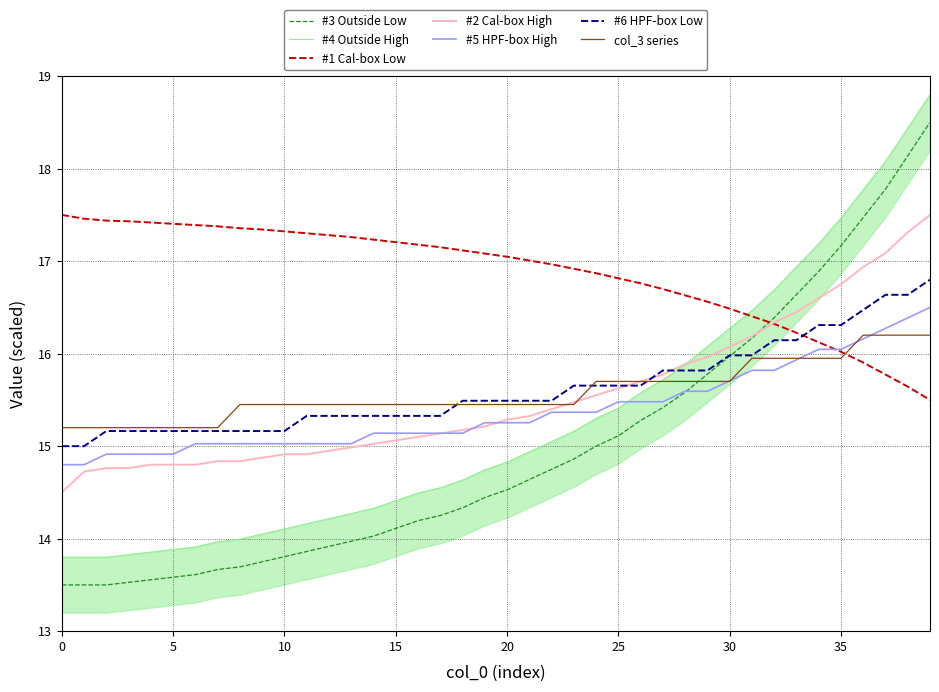

True or false: #6 HPF-box Low and #5 HPF-box High intersect in this chart.

False